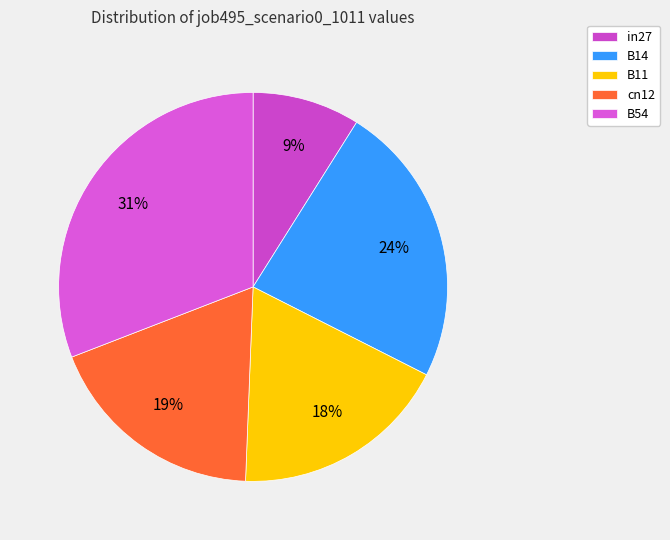

To the nearest percent, what portion does cn12 represent?

19%